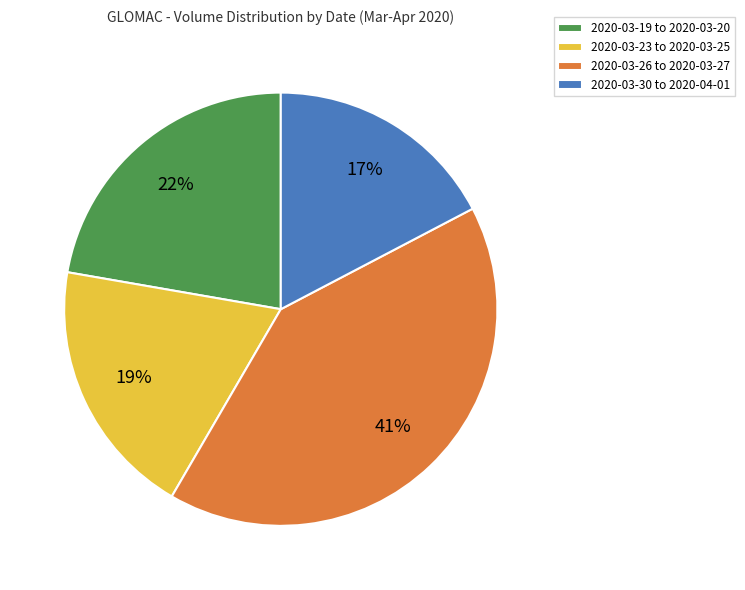

How many segments does this pie chart have?

4